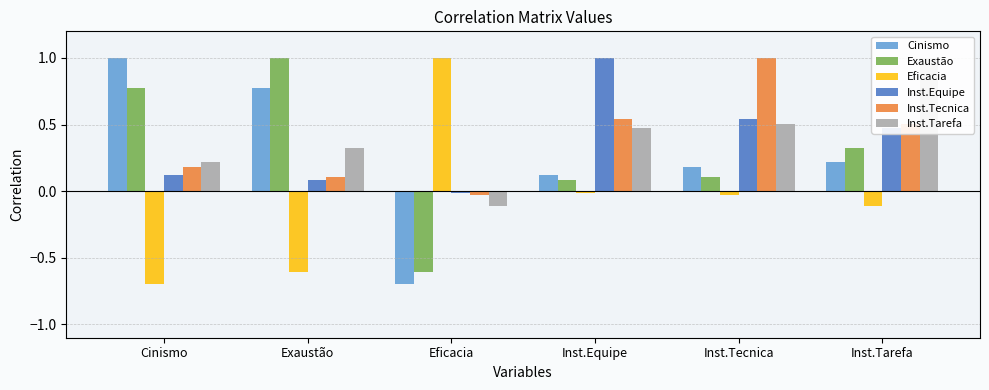

Which series changed the most between Inst.Equipe and Inst.Tecnica?

Inst.Equipe